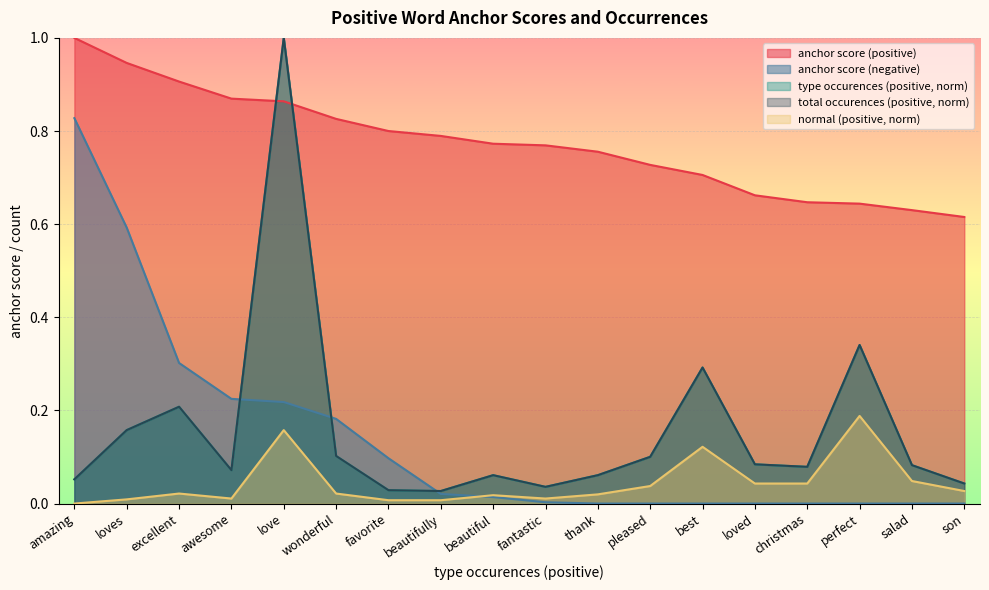

At how many categories does at least one series exceed 0?

18